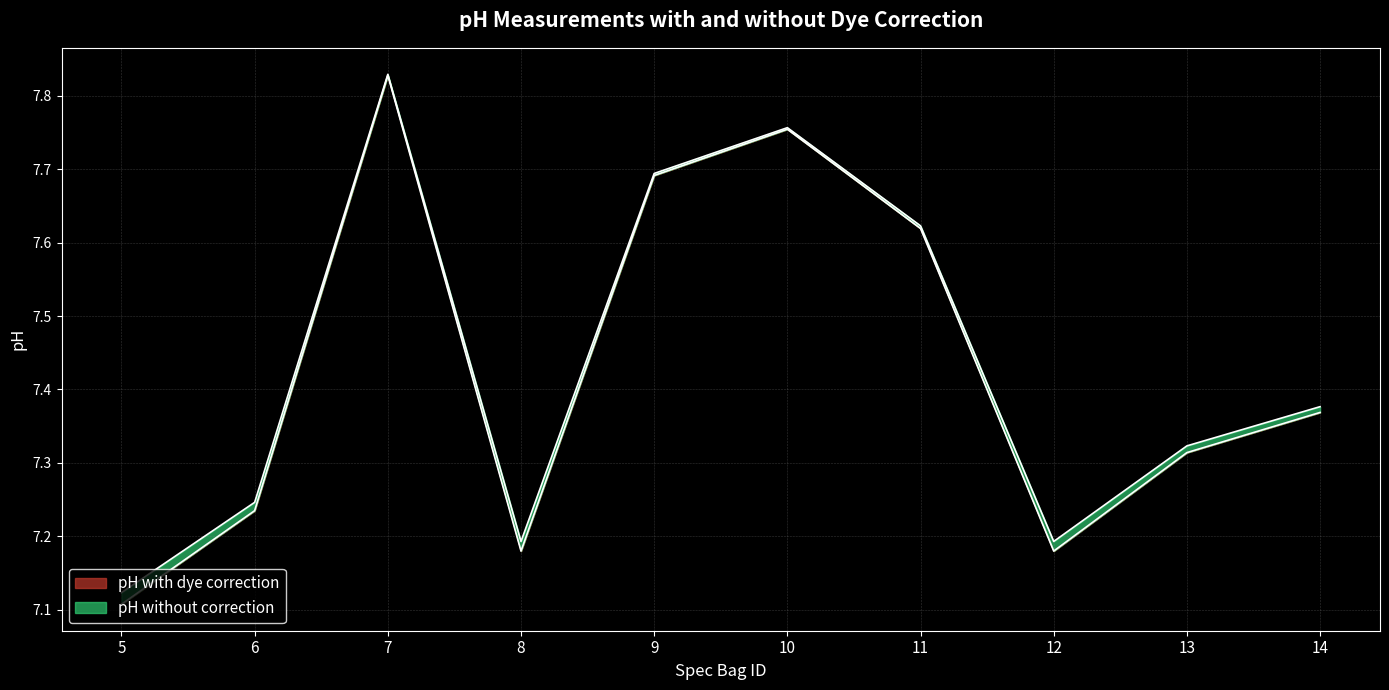

True or false: pH with dye correction and pH without correction intersect in this chart.

False